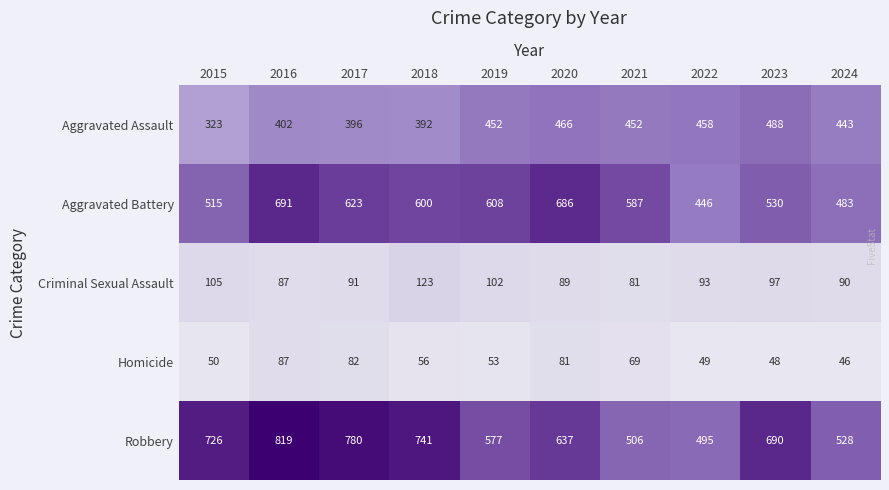

Is it true that Aggravated Assault equals 806 at 2022?

False